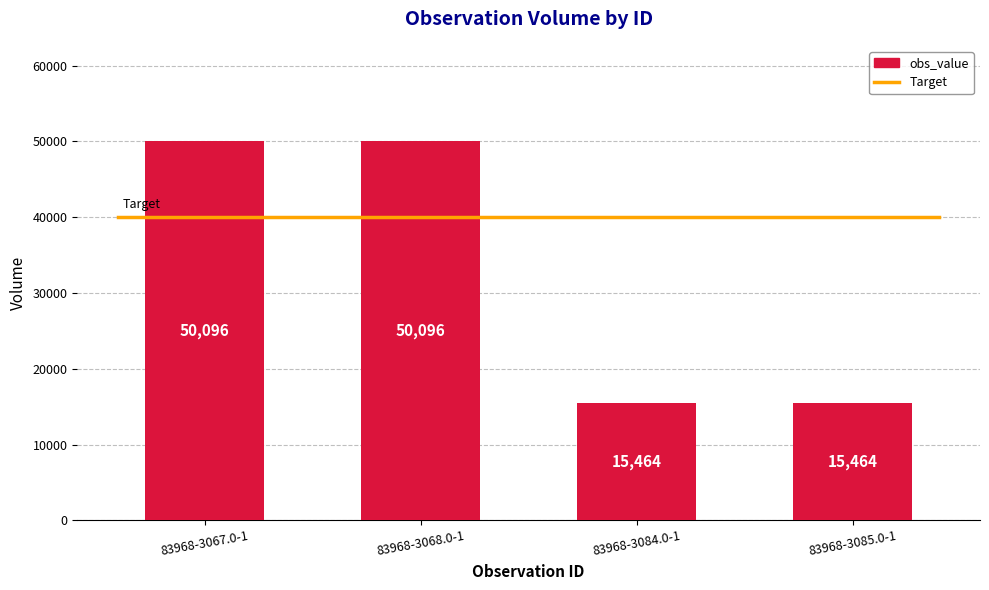

What is the approximate value at 83968-3084.0-1?

15464